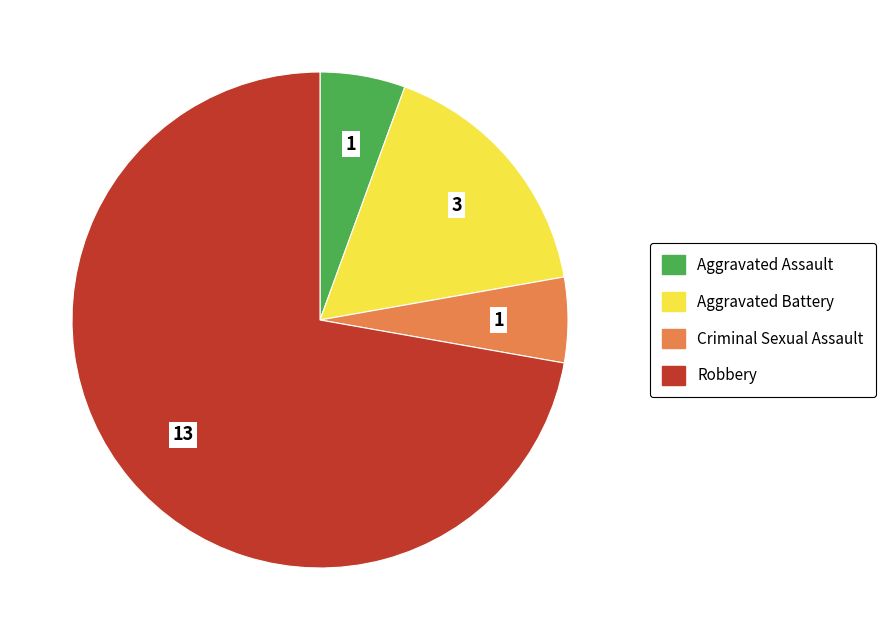

Is there any slice that represents more than half of the pie?

Yes